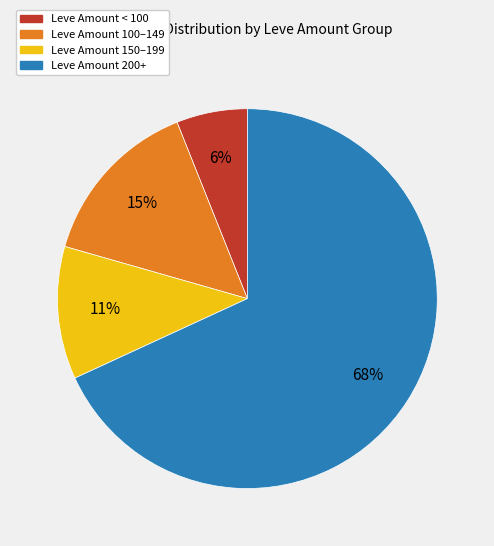

Count the number of slices in the pie.

4